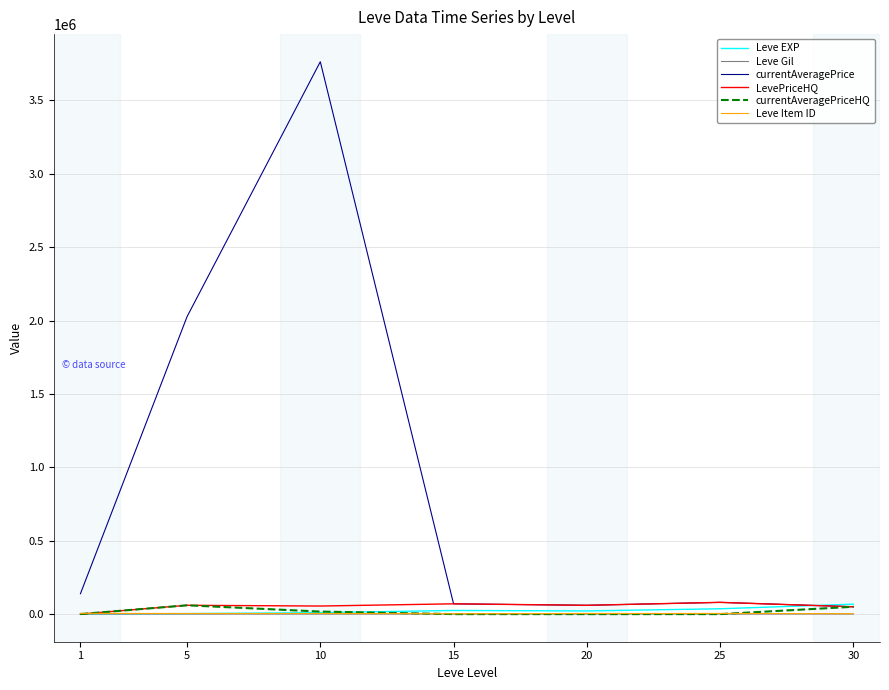

True or false: Leve Item ID and Leve Gil cross at least once.

False